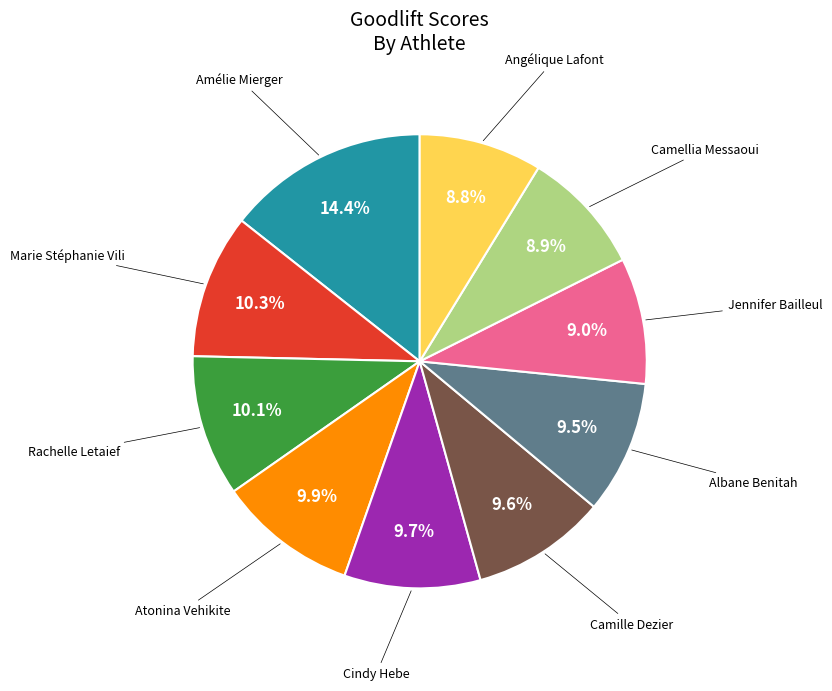

To the nearest percent, what is the difference between the largest and smallest slice percentages?

6%